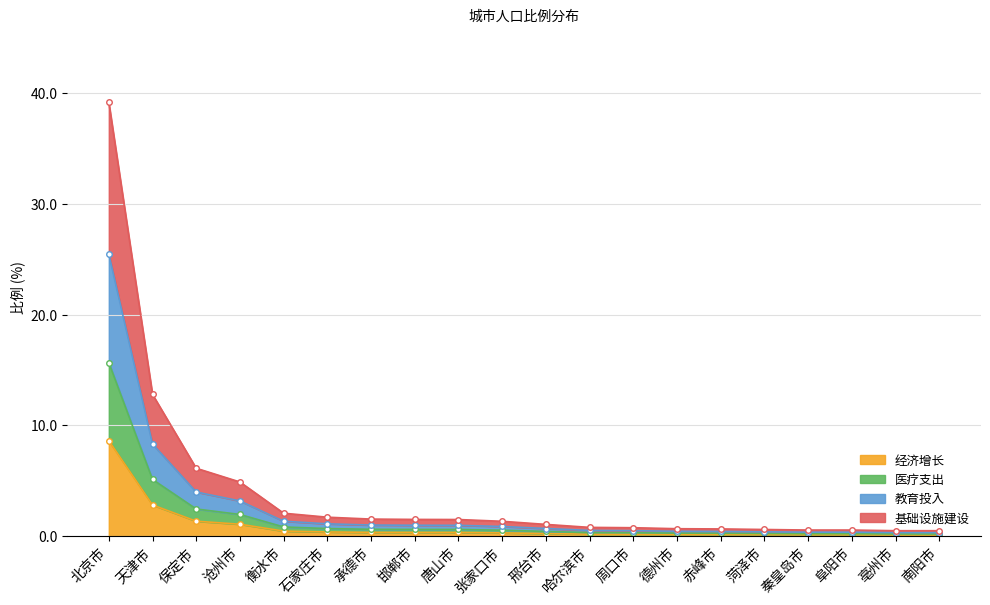

The chart shows a value of 3.0 at 北京市. True or false?

False